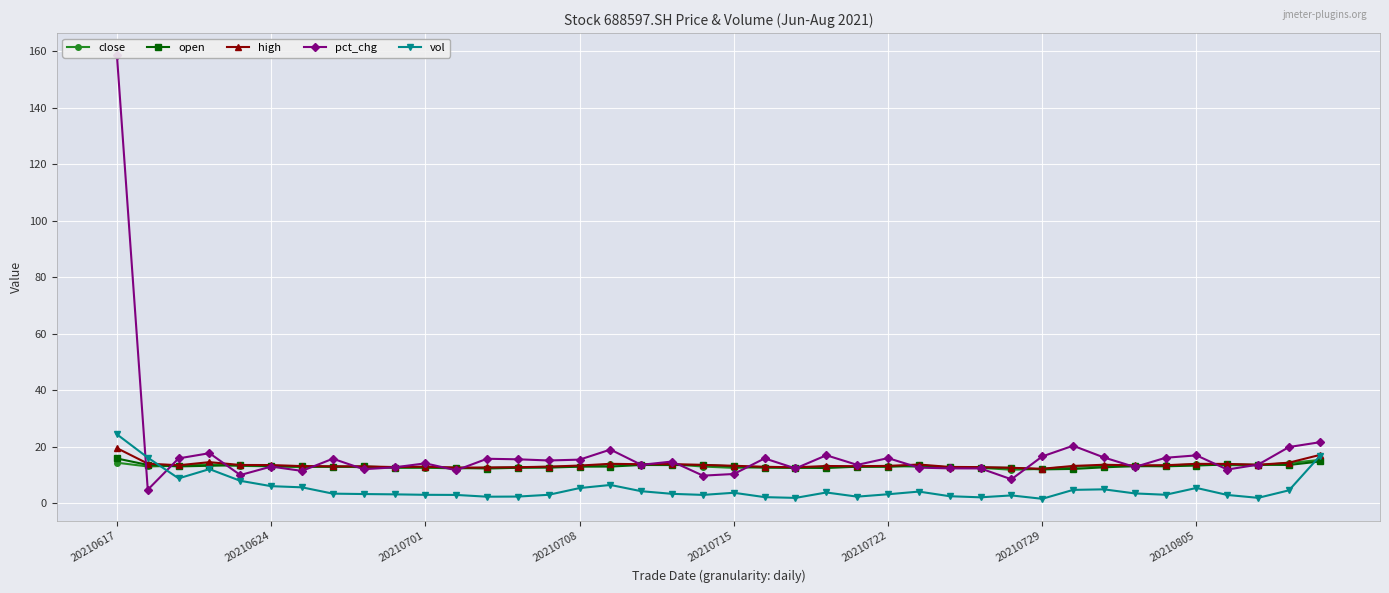

Read the high value at 20210708.

13.4